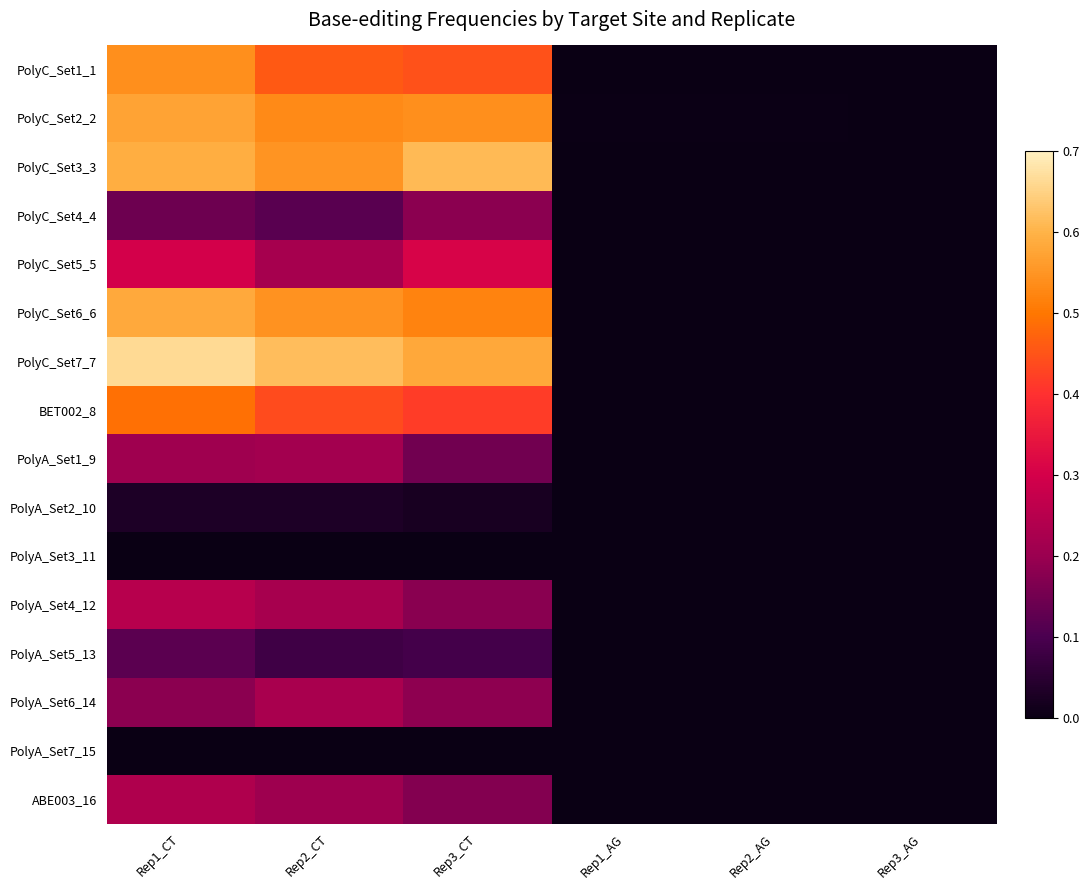

Rank the series at Rep2_CT from highest to lowest value.

PolyC_Set7_7, PolyC_Set3_3, PolyC_Set6_6, PolyC_Set2_2, PolyC_Set1_1, BET002_8, PolyA_Set6_14, PolyA_Set4_12, PolyC_Set5_5, PolyA_Set1_9, ABE003_16, PolyC_Set4_4, PolyA_Set5_13, PolyA_Set2_10, PolyA_Set3_11, PolyA_Set7_15